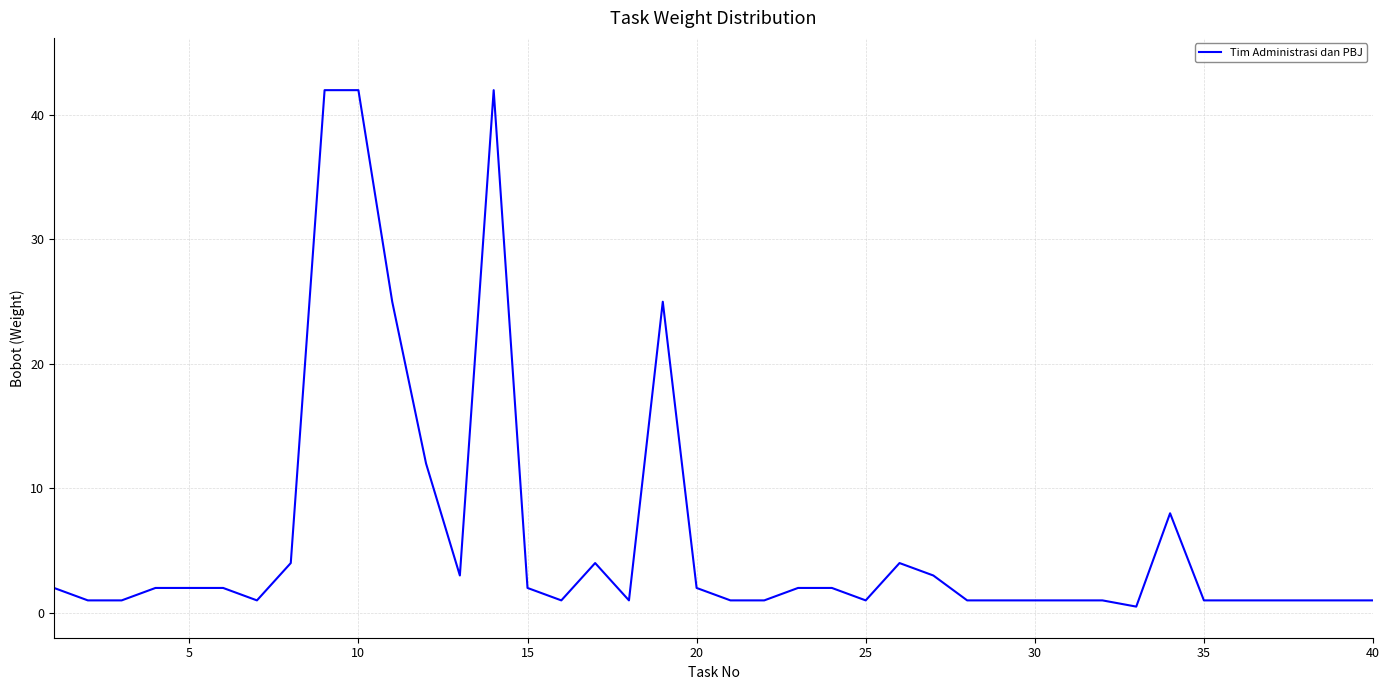

What is the greatest value displayed?

42.0